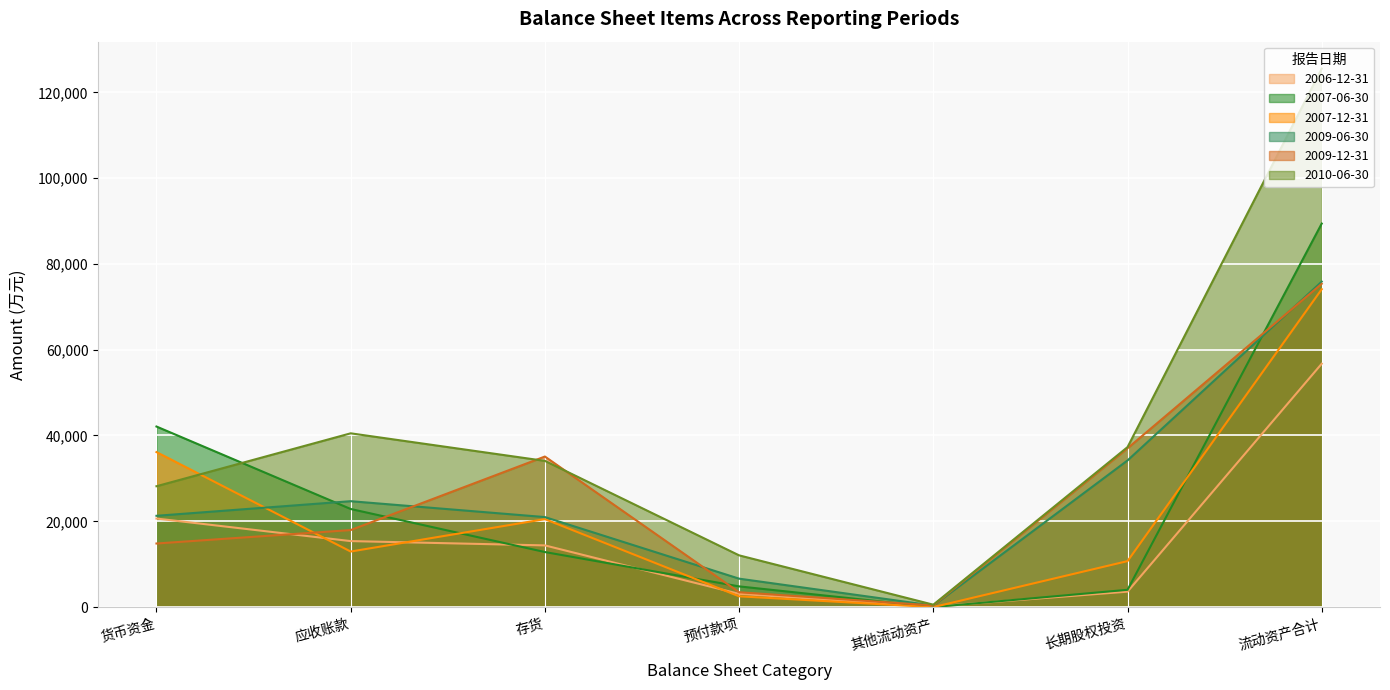

Between 存货 and 流动资产合计, which is larger?

流动资产合计